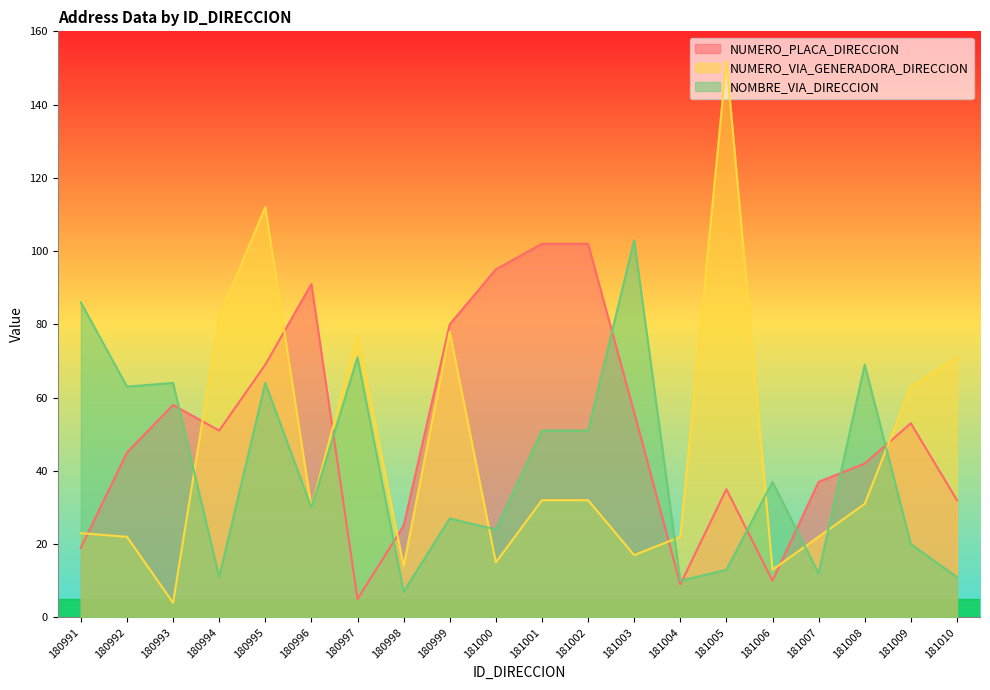

How many categories are shown in the chart?

20